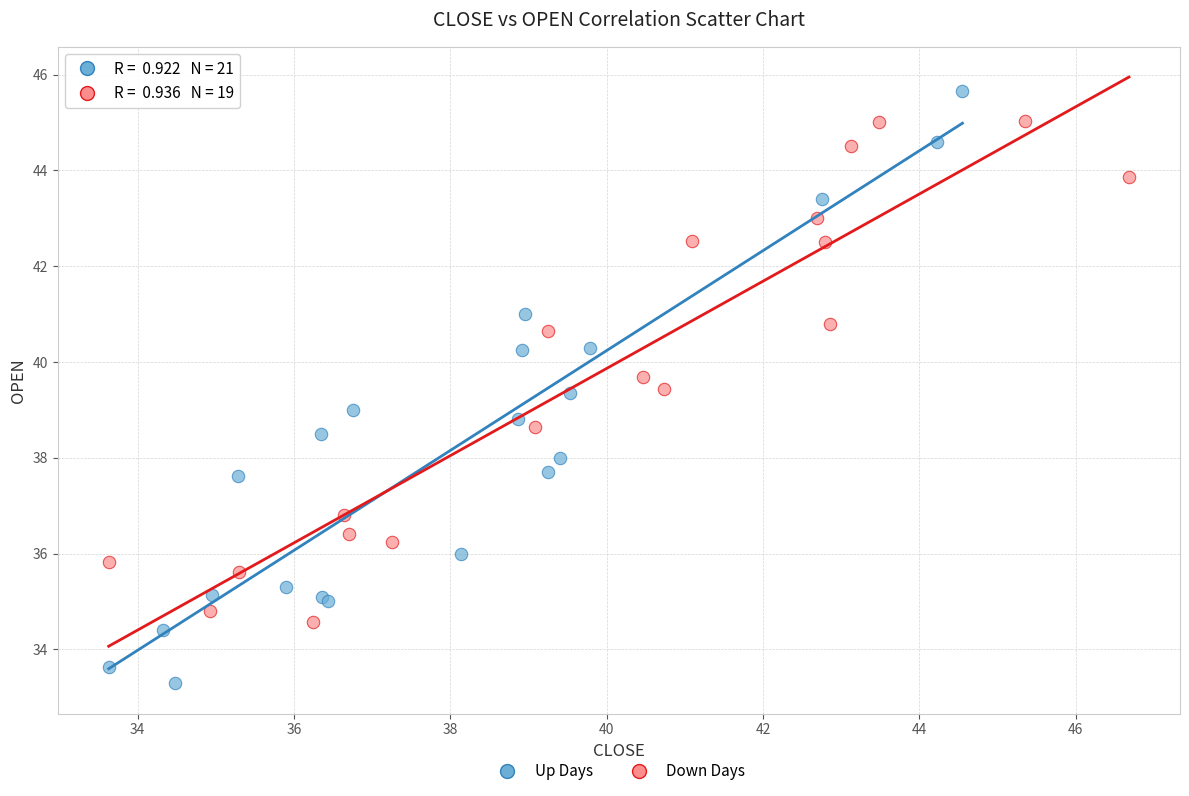

Which series has the widest spread of Y values?

Up Days